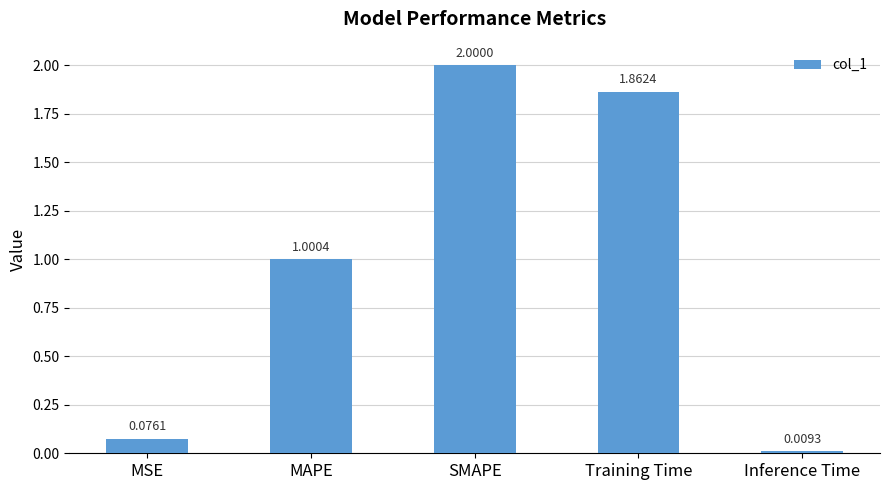

Rank the categories by value from highest to lowest.

SMAPE, Training Time, MAPE, MSE, Inference Time